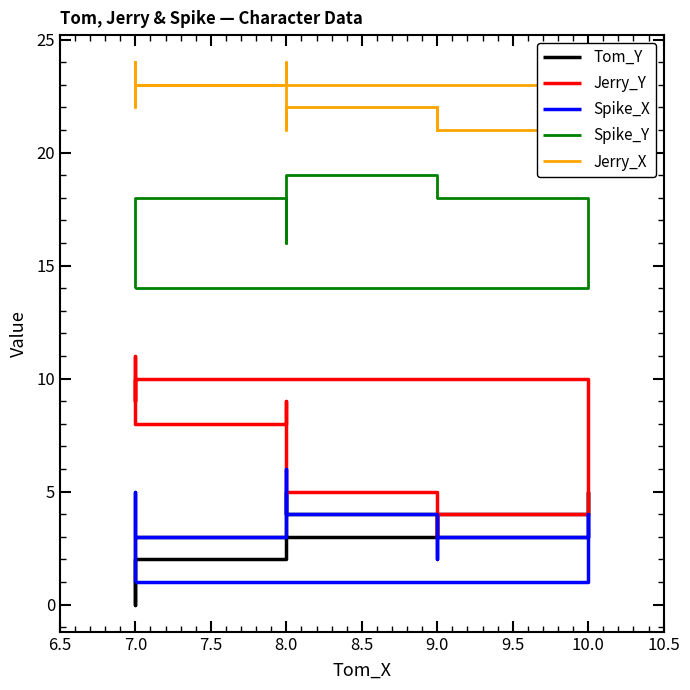

True or false: Tom_Y and Jerry_X intersect in this chart.

False